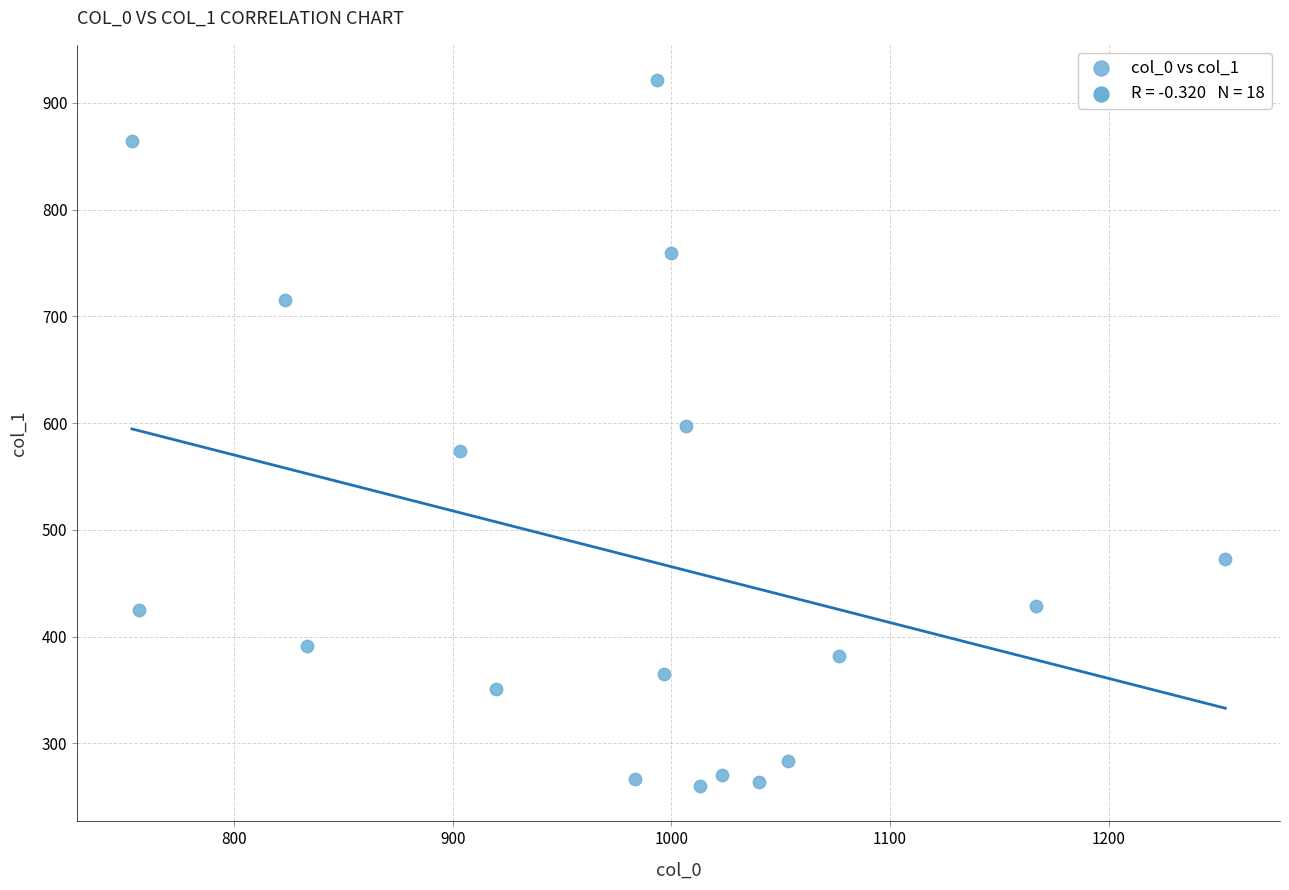

What Y value in the scatter plot is closest to 590?

597.4